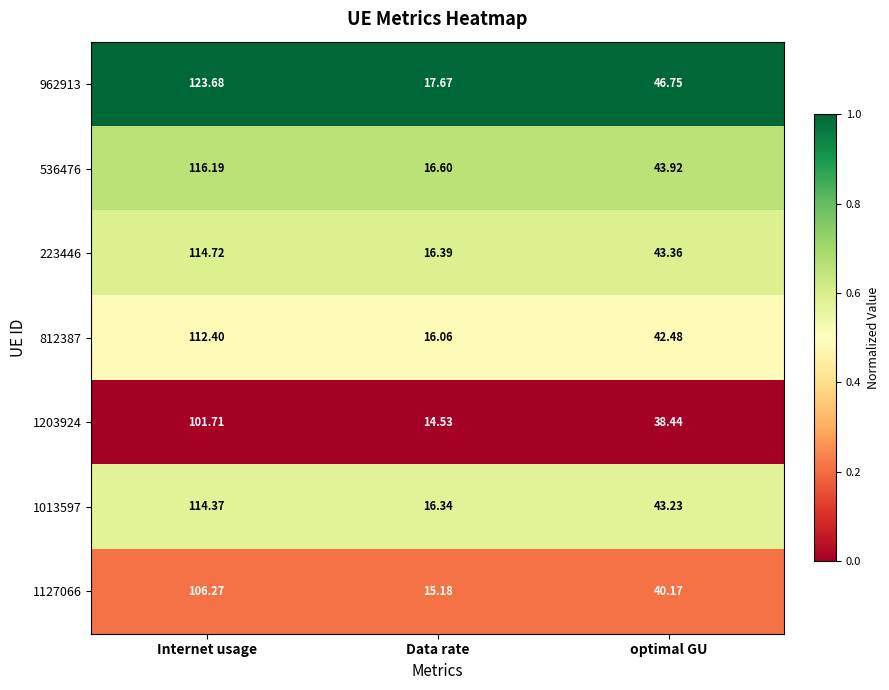

Is the value of 812387 at Internet usage greater than the value of 1127066 at optimal GU?

Yes